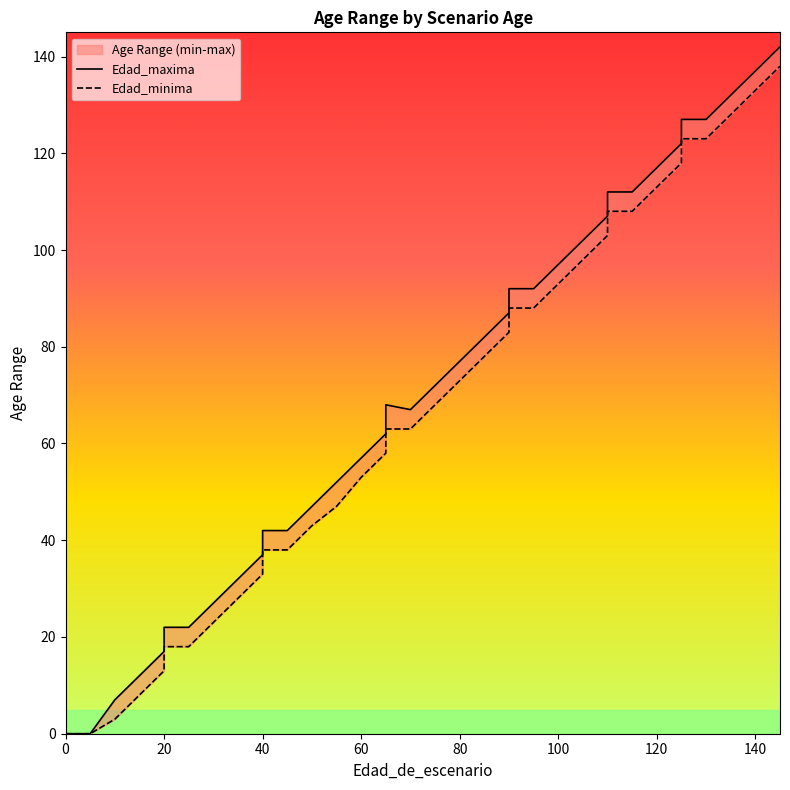

Which series has the largest total across all categories?

Edad_maxima